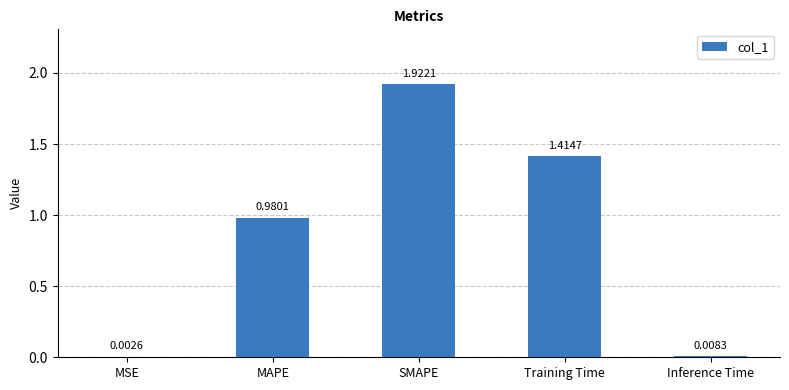

What is the sum of all values?

4.3